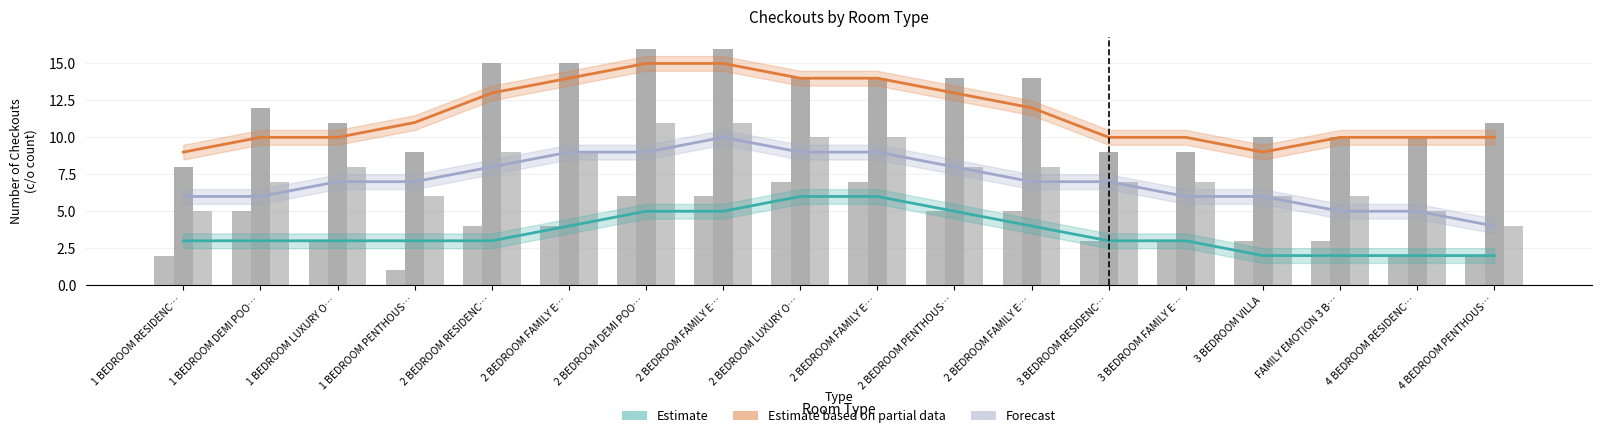

List the labels in order of Estimate based on partial data (July) value, smallest first.

1 BEDROOM RESIDENC…, 3 BEDROOM VILLA, 1 BEDROOM DEMI POO…, 1 BEDROOM LUXURY O…, 3 BEDROOM RESIDENC…, 3 BEDROOM FAMILY E…, FAMILY EMOTION 3 B…, 4 BEDROOM RESIDENC…, 4 BEDROOM PENTHOUS…, 1 BEDROOM PENTHOUS…, 2 BEDROOM FAMILY E…, 2 BEDROOM RESIDENC…, 2 BEDROOM PENTHOUS…, 2 BEDROOM FAMILY E…, 2 BEDROOM LUXURY O…, 2 BEDROOM FAMILY E…, 2 BEDROOM DEMI POO…, 2 BEDROOM FAMILY E…